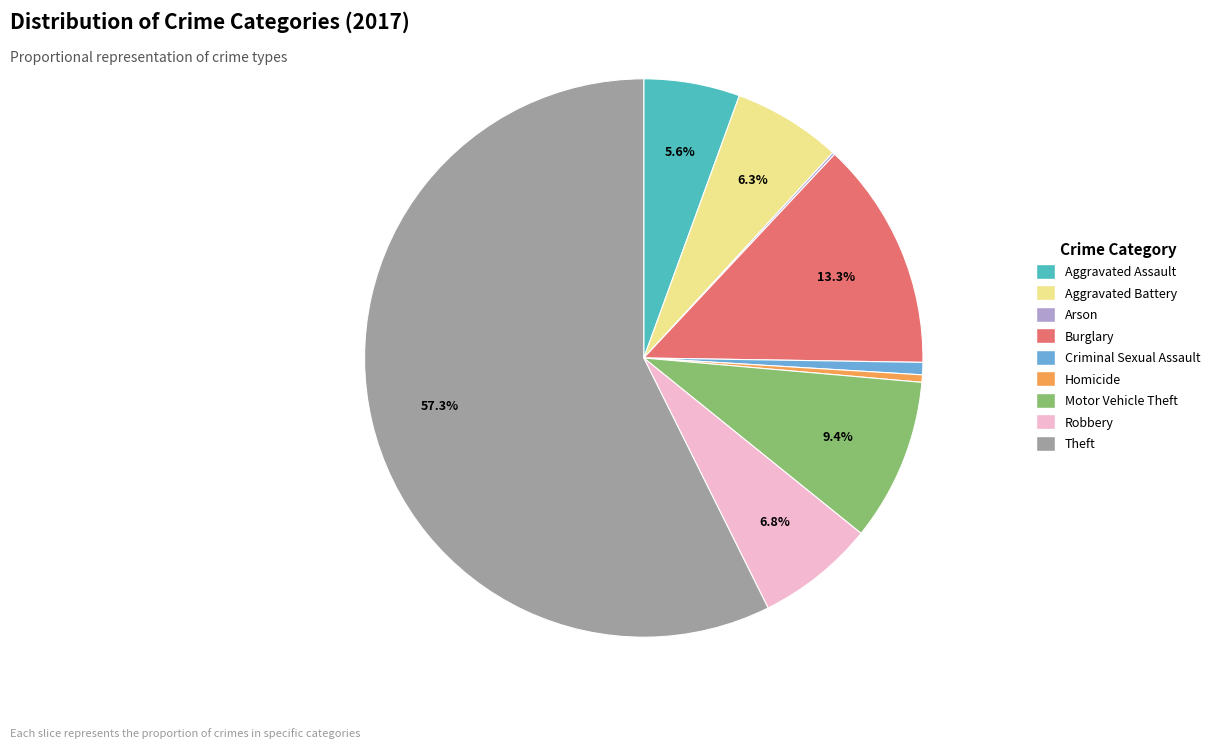

To the nearest percent, what percentage of the pie is Aggravated Battery?

6%